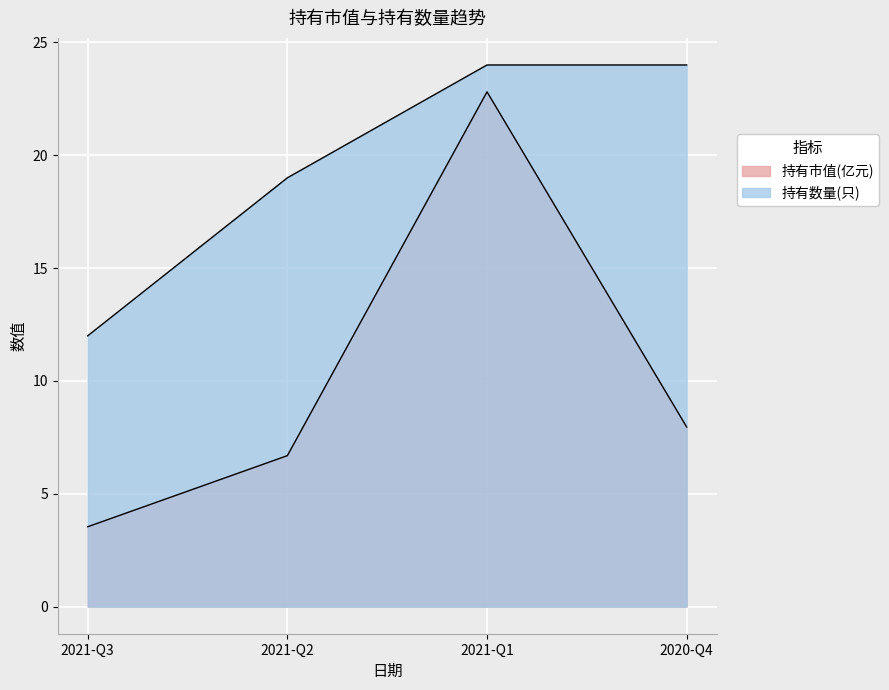

List the series in order of their overall mean, highest first.

持有数量(只), 持有市值(亿元)